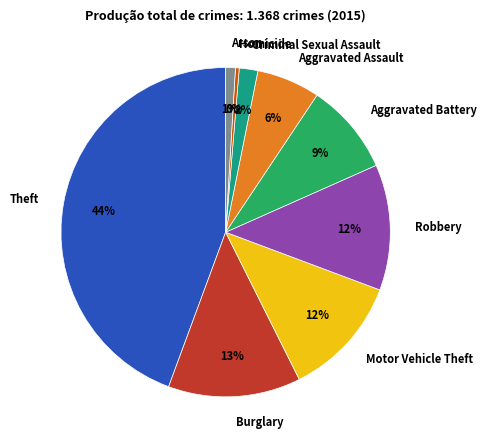

What is the smallest slice in the pie chart?

Homicide